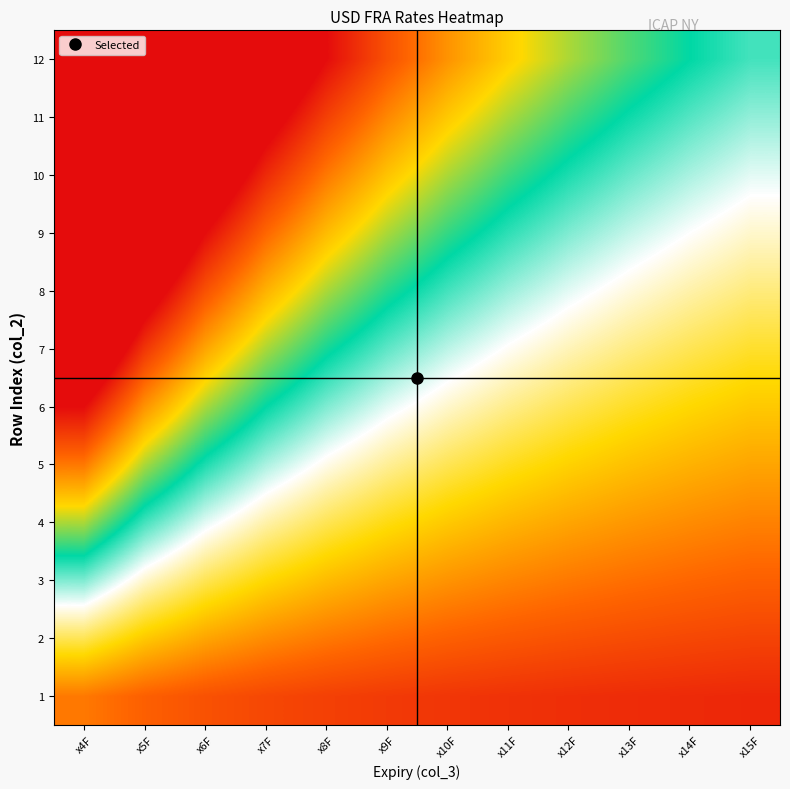

What is the spread (max minus min) of values at x15F?

0.7